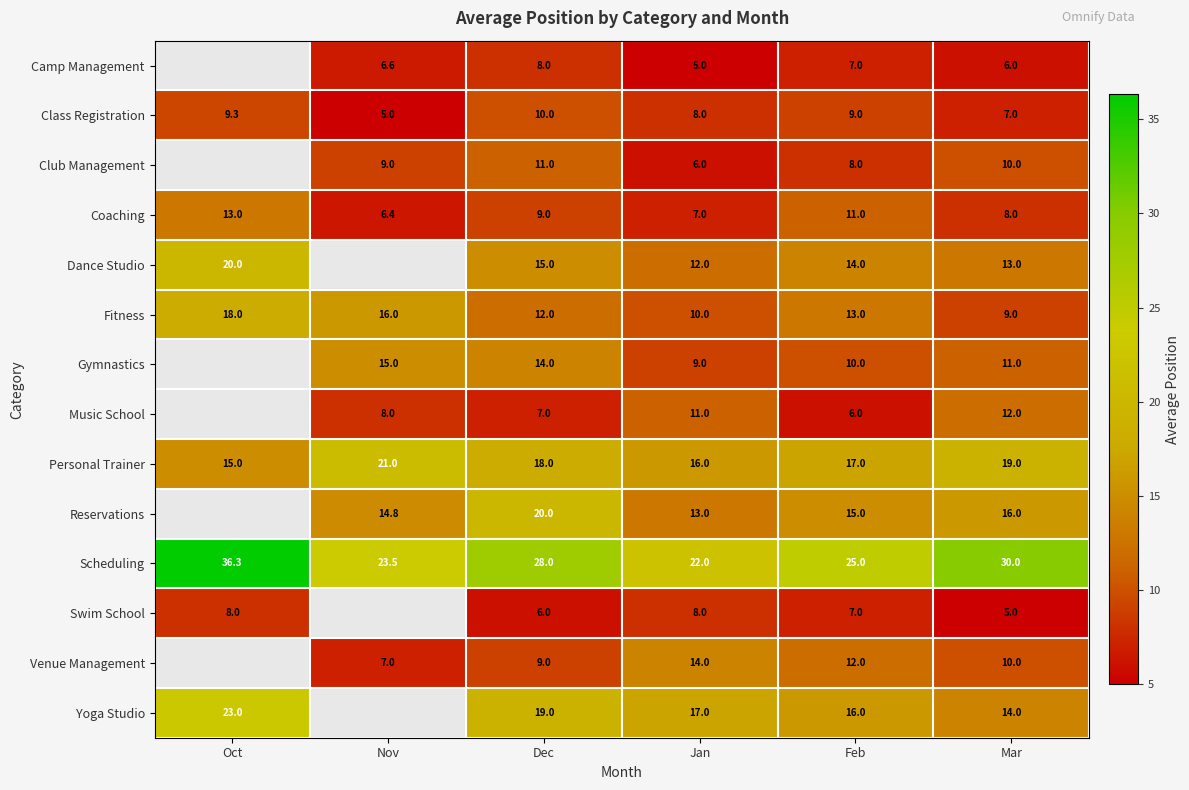

What is the sum of the Personal Trainer values at Dec and Nov?

39.0